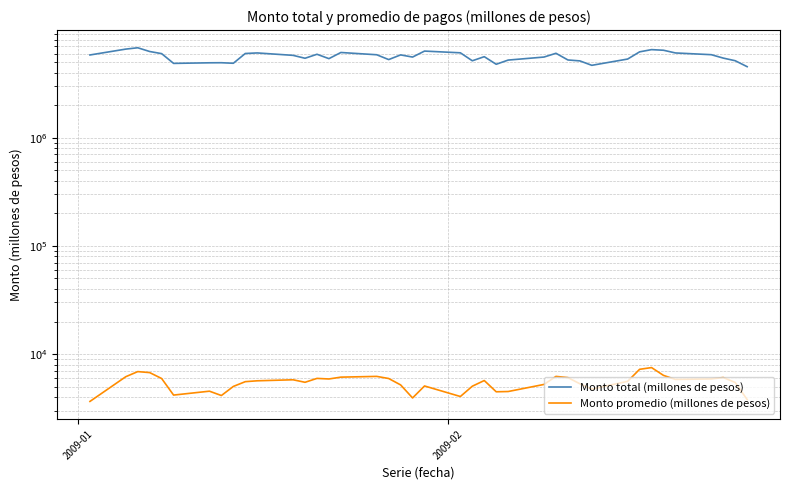

The value of Monto total (millones de pesos) at 13 is 9229014. True or false?

False